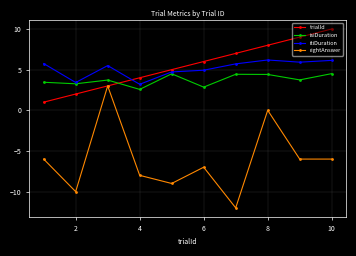

True or false: trialId has more than 2 interior local peaks.

False